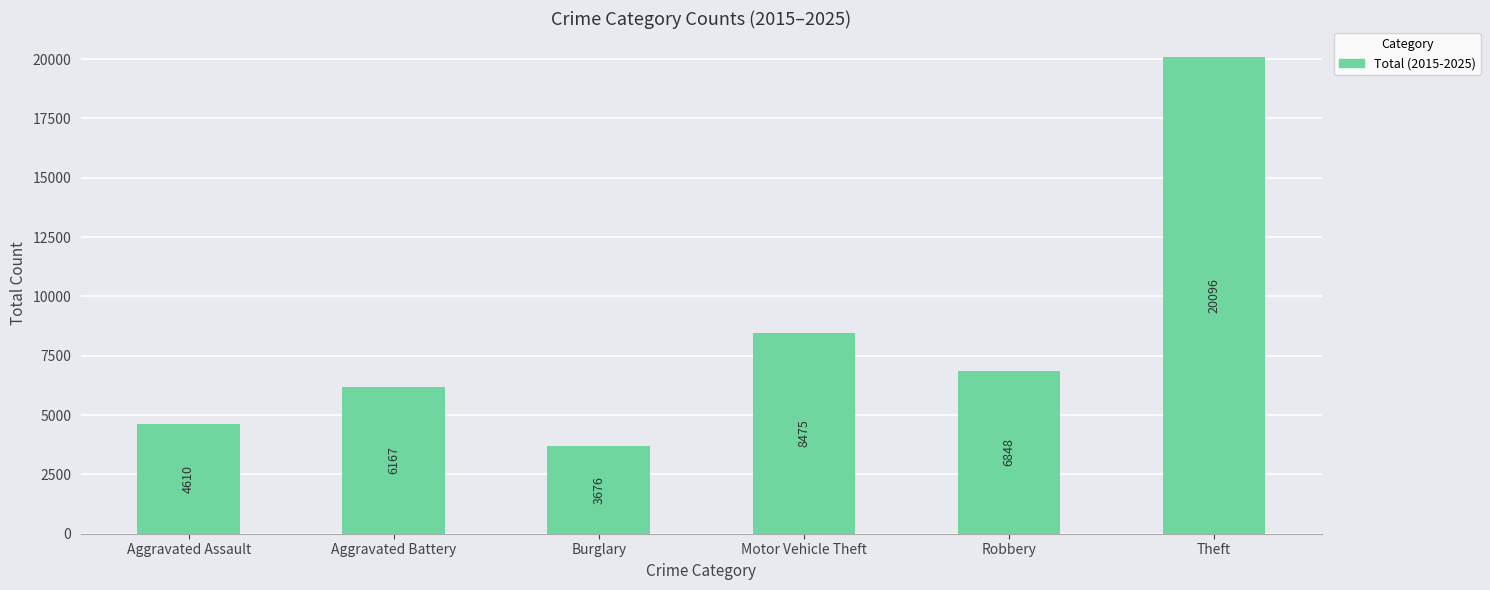

List the labels in order of value, smallest first.

Burglary, Aggravated Assault, Aggravated Battery, Robbery, Motor Vehicle Theft, Theft